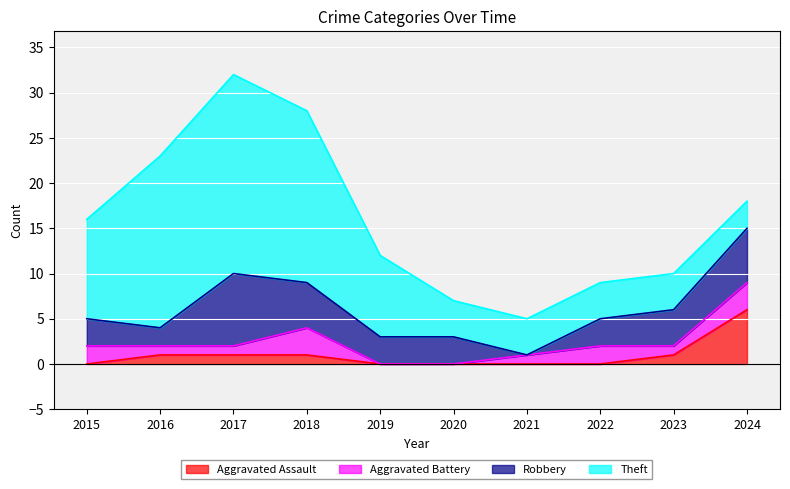

Reading left to right, list all the values displayed in this chart.

Aggravated Assault: 0	1	1	1	0	0	0	0	1	6
Aggravated Battery: 2	1	1	3	0	0	1	2	1	3
Robbery: 3	2	8	5	3	3	0	3	4	6
Theft: 11	19	22	19	9	4	4	4	4	3